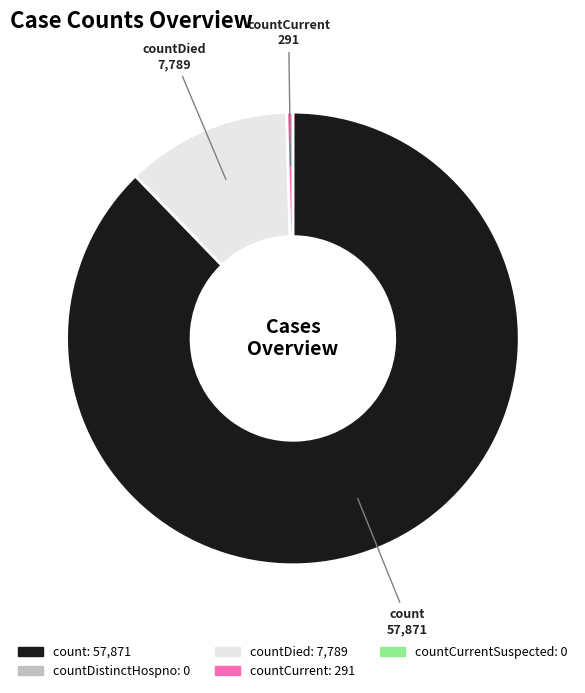

Is it true that countCurrent is 0% of the pie?

True